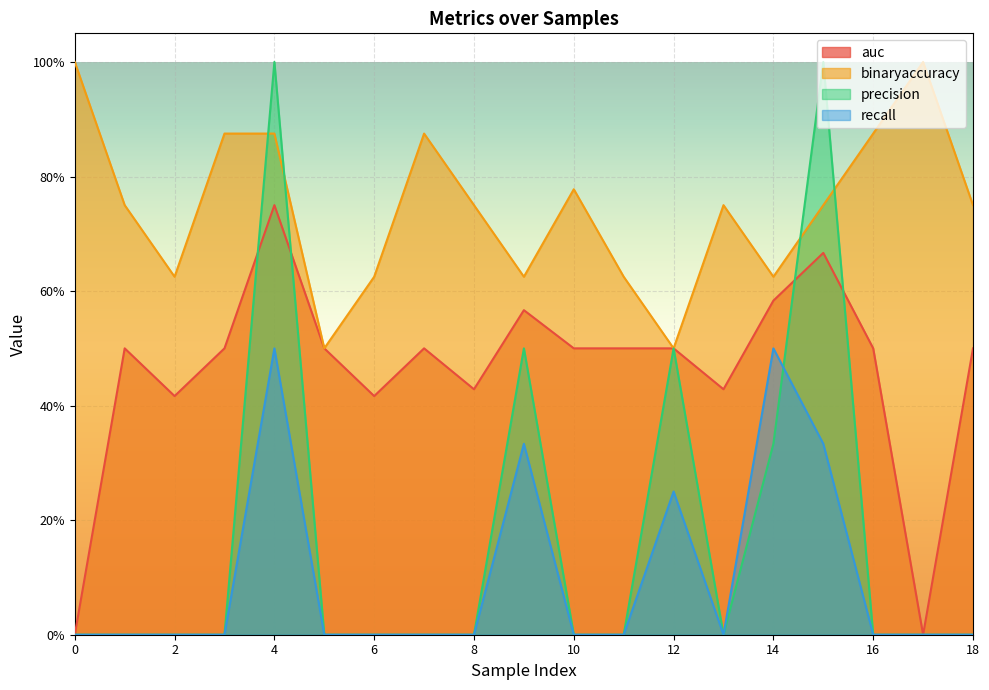

True or false: auc has more than 1 interior local peaks.

True